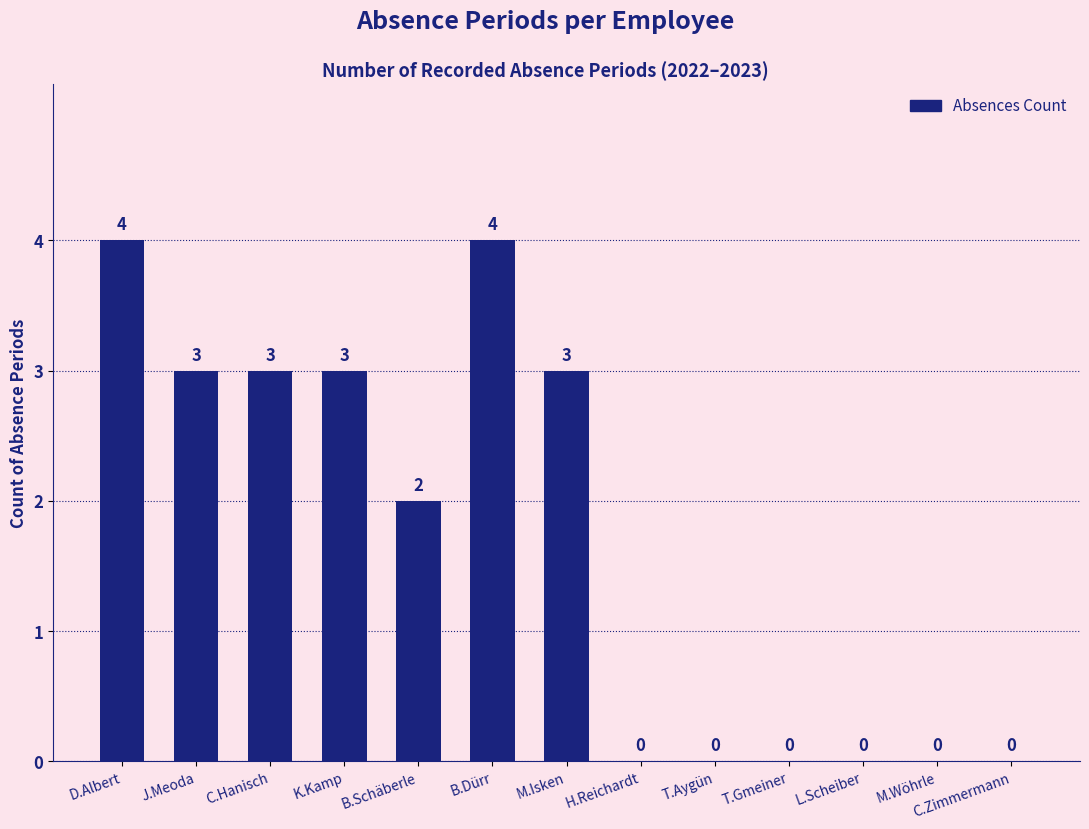

Are the bars horizontal?

No